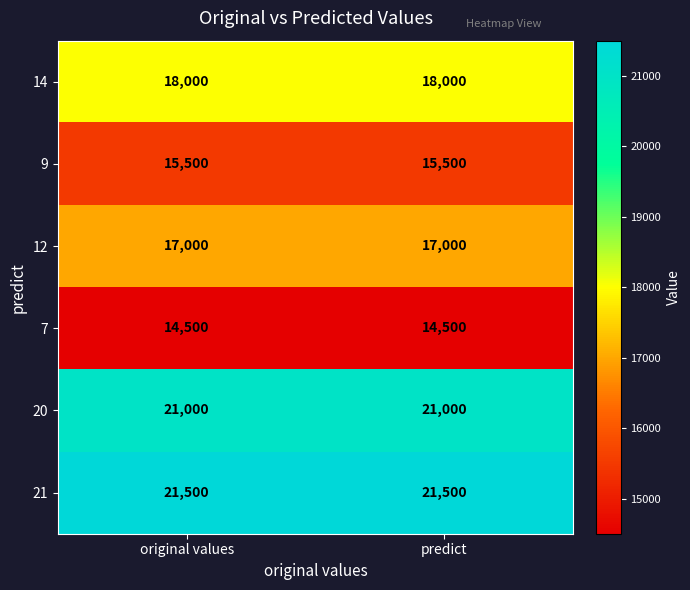

Rank the series at original values from lowest to highest value.

7, 9, 12, 14, 20, 21